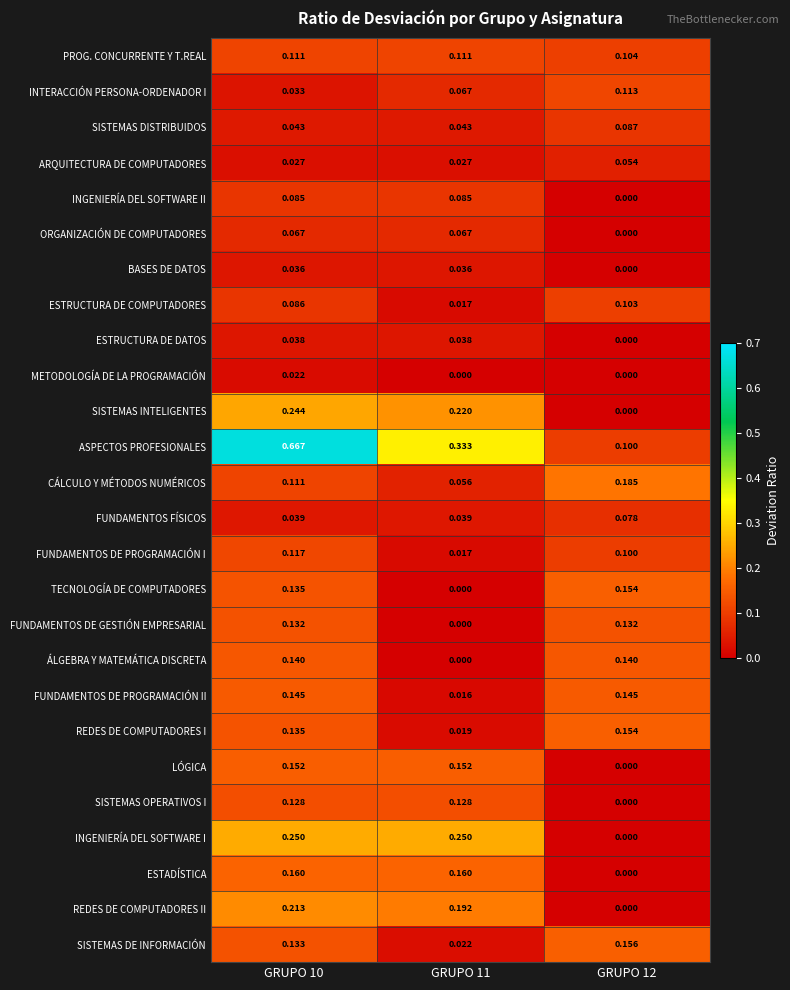

Which series has the largest total across all categories?

ASPECTOS PROFESIONALES